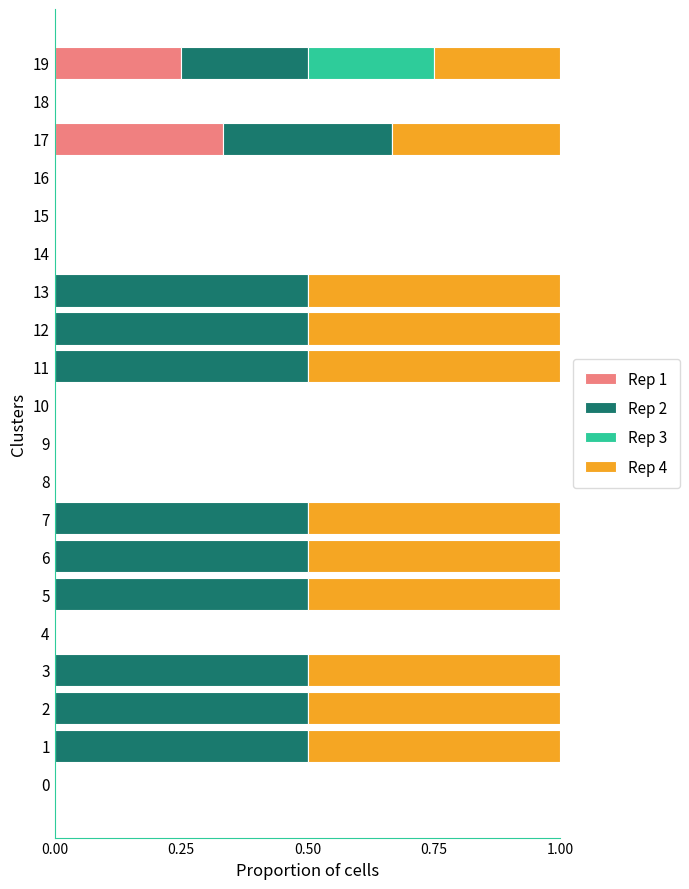

How many distinct data groups are displayed?

4